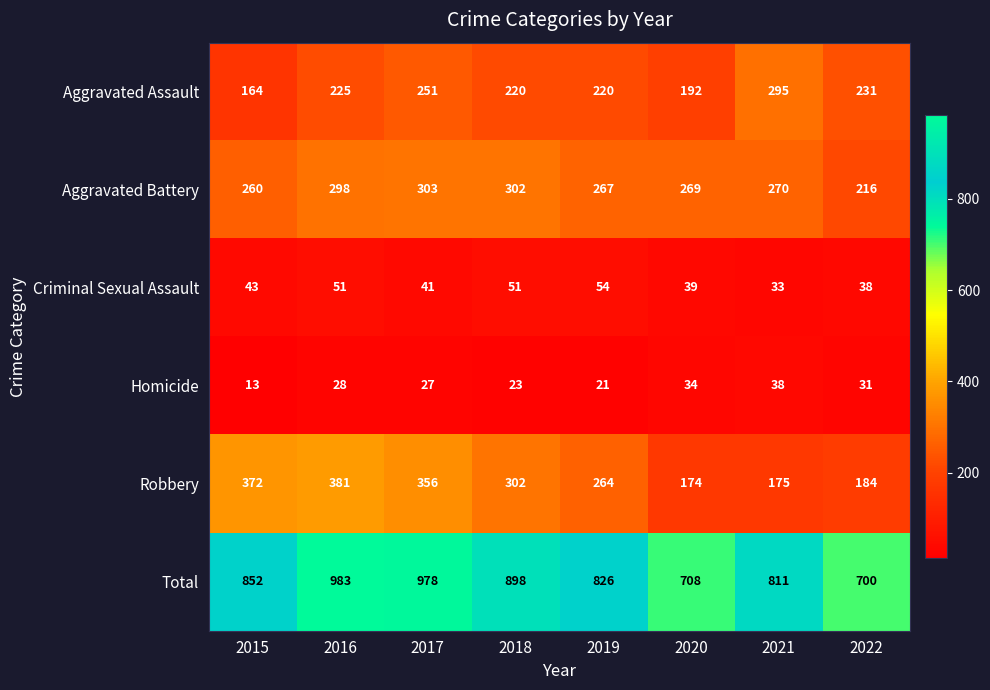

What is the total value across all series at 2020?

1416